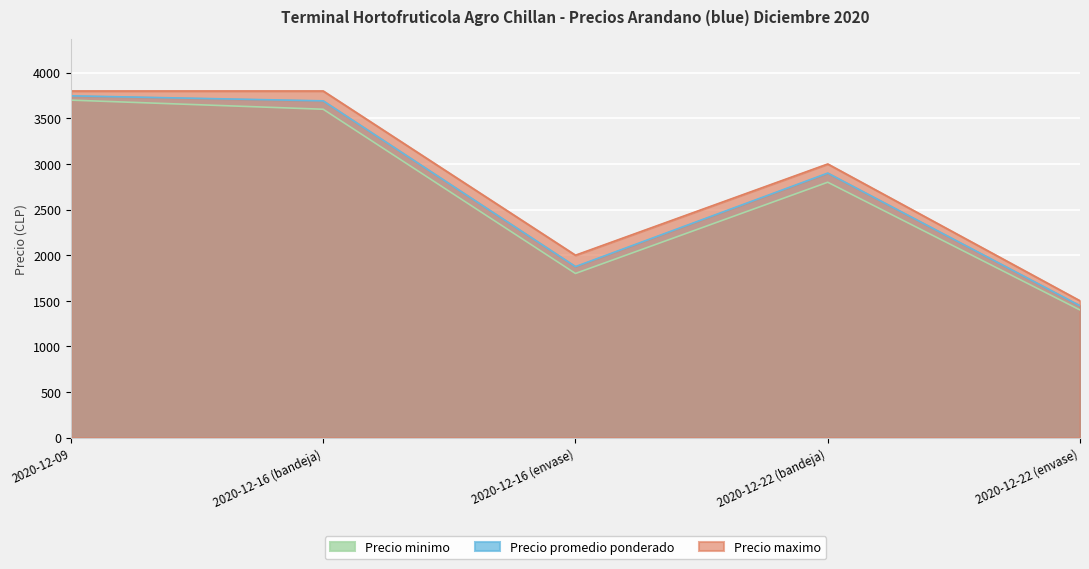

True or false: Precio maximo has more than 0 points higher than both neighbors.

True